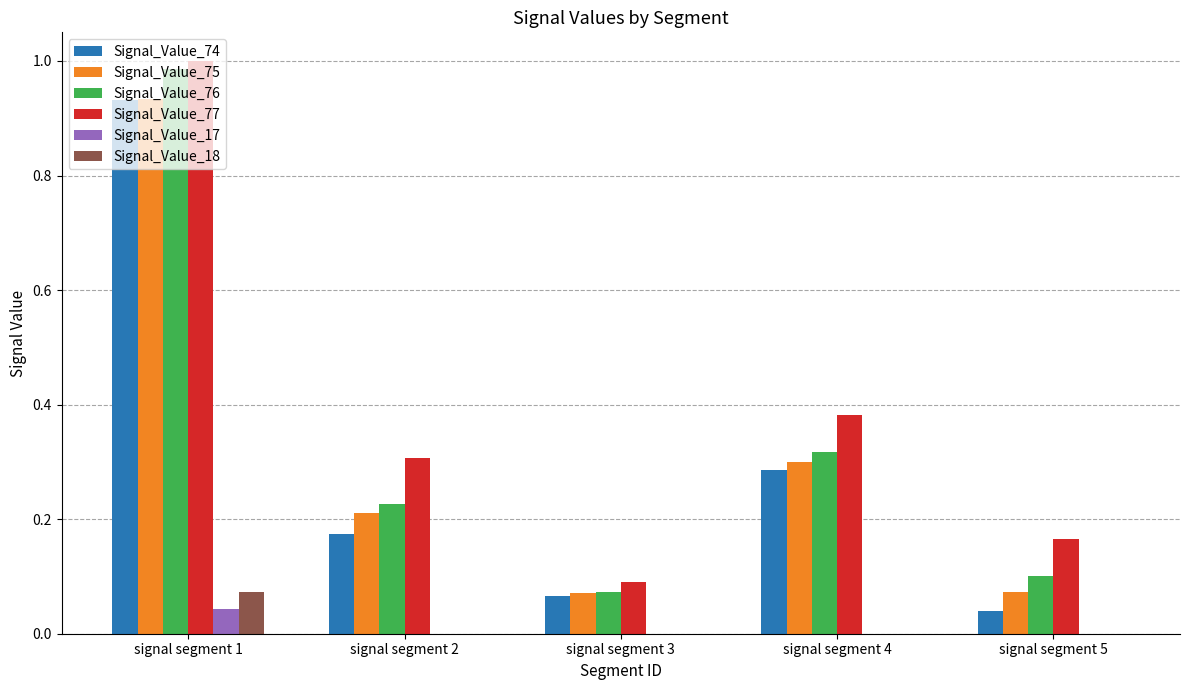

What is the sum of the Signal_Value_75 values at signal segment 1 and signal segment 2?

1.1